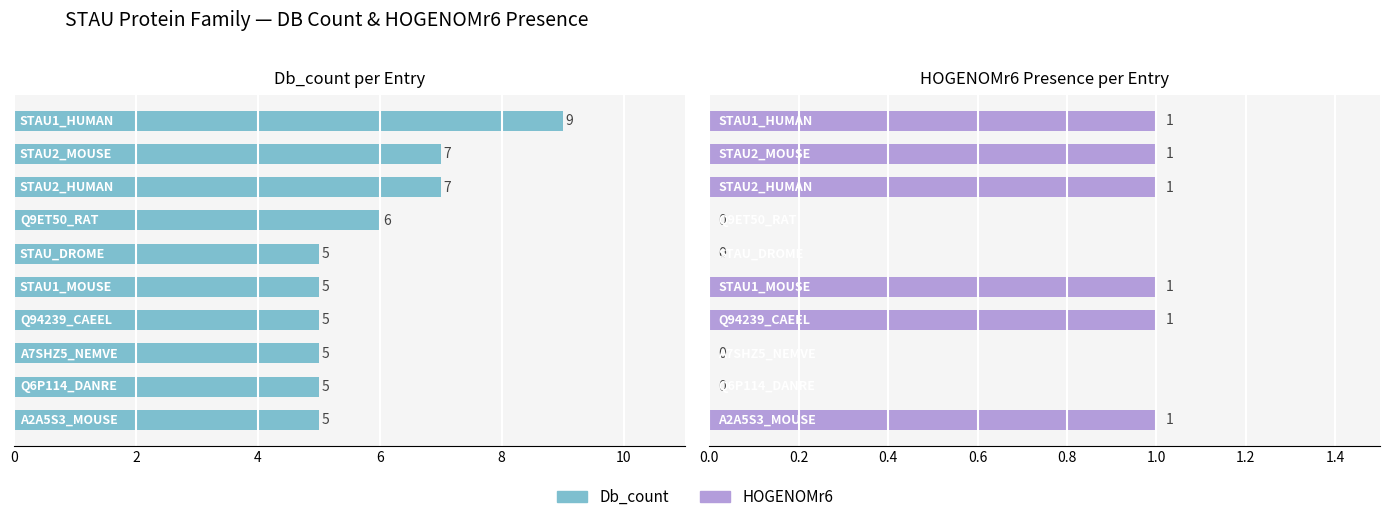

What is the label of the 3rd bar from the right?

7